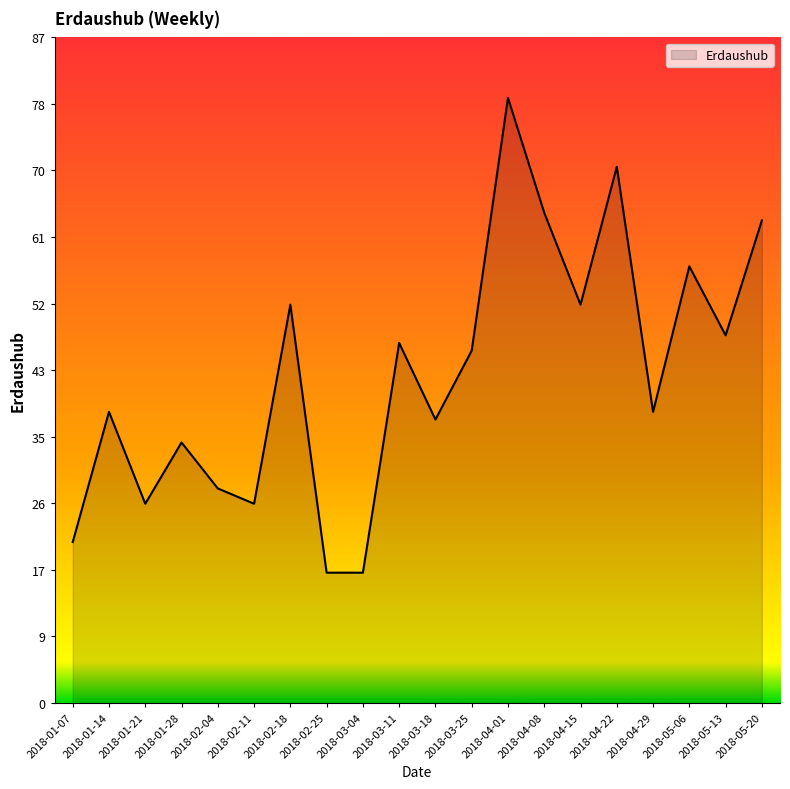

True or false: the data shows 57 at 2018-05-06.

True